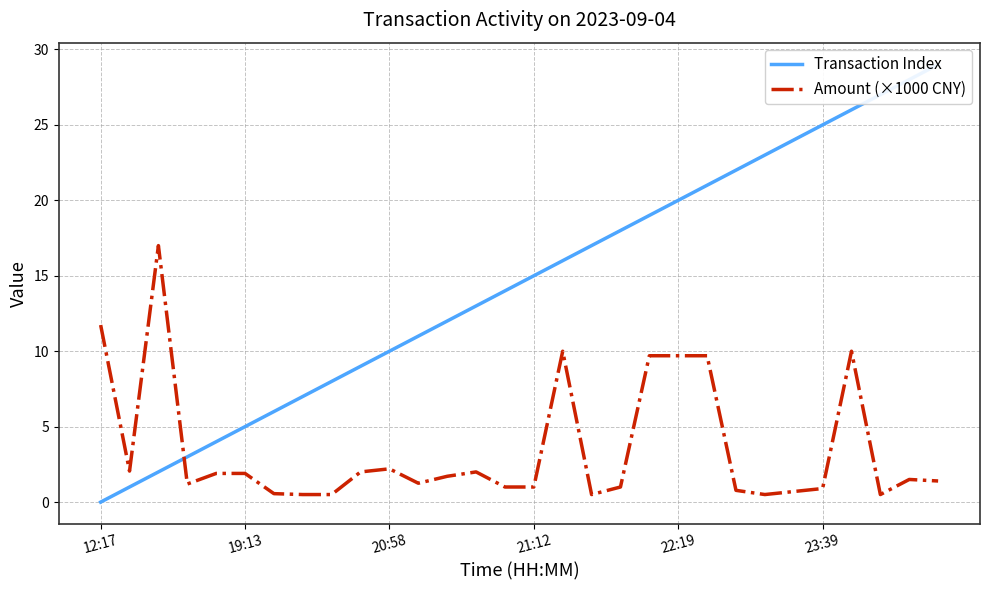

Where does the Amount (×1000 CNY) series first go above 1?

12:17